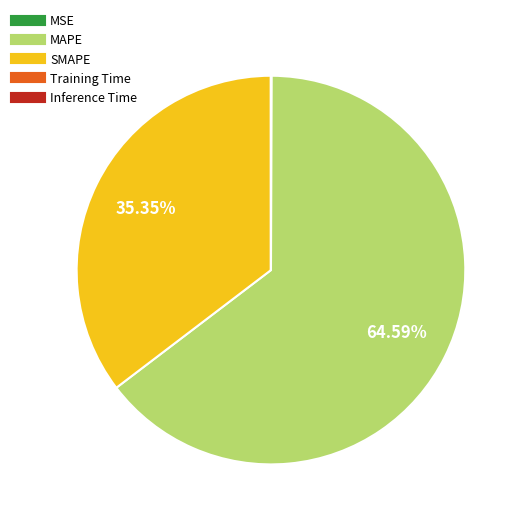

Is MAPE the majority of the pie?

Yes